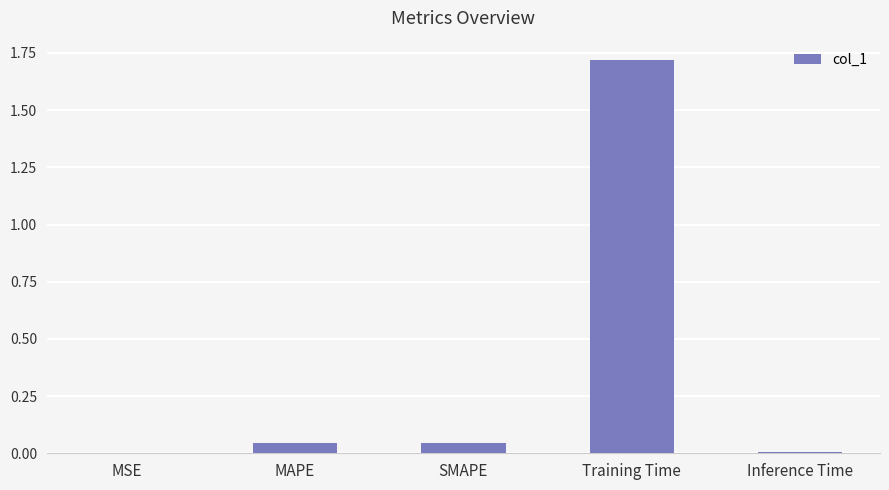

Is it true that the value at Inference Time is 0.0?

True